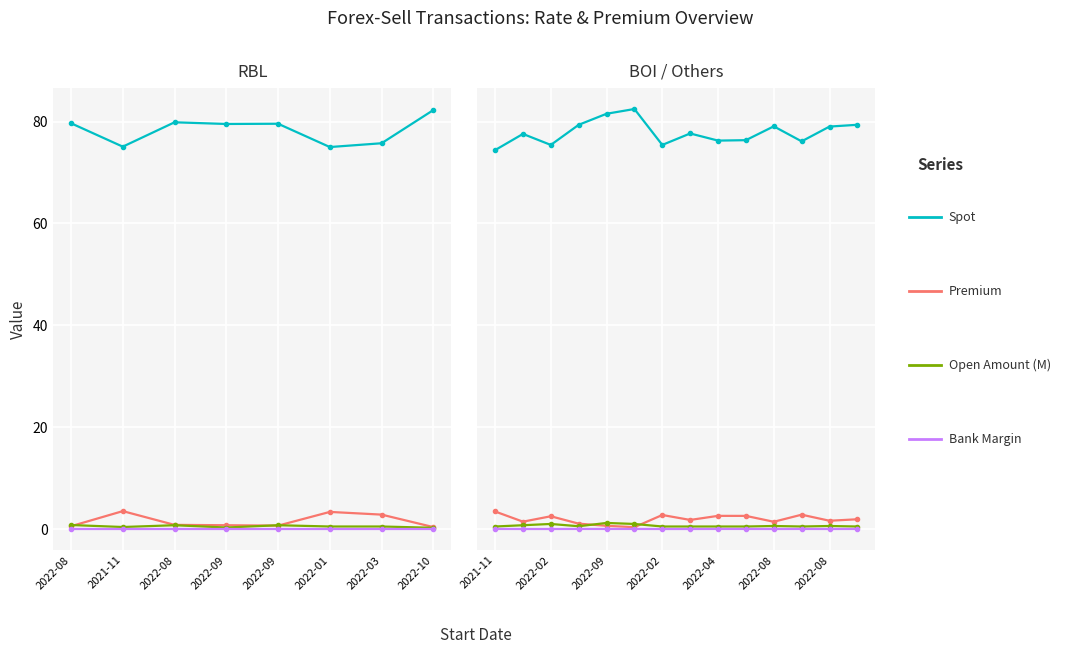

The value of Open Amount (M) at 2022-01 is 0.3. True or false?

False